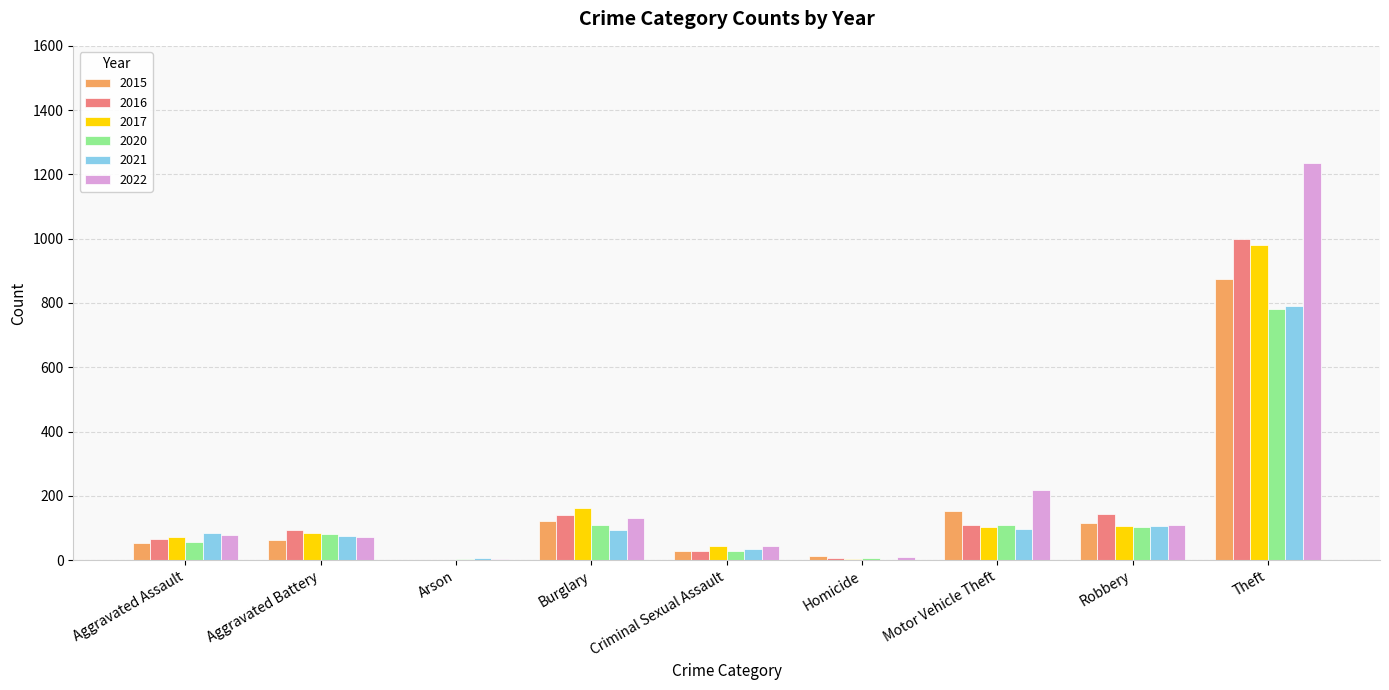

True or false: 2016 has a value of 999 at Theft.

True